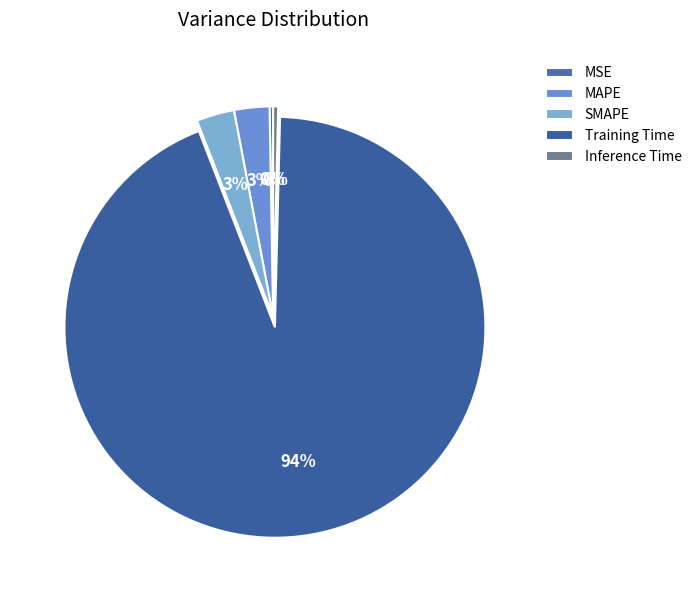

The Training Time slice represents 87% of the pie. True or false?

False